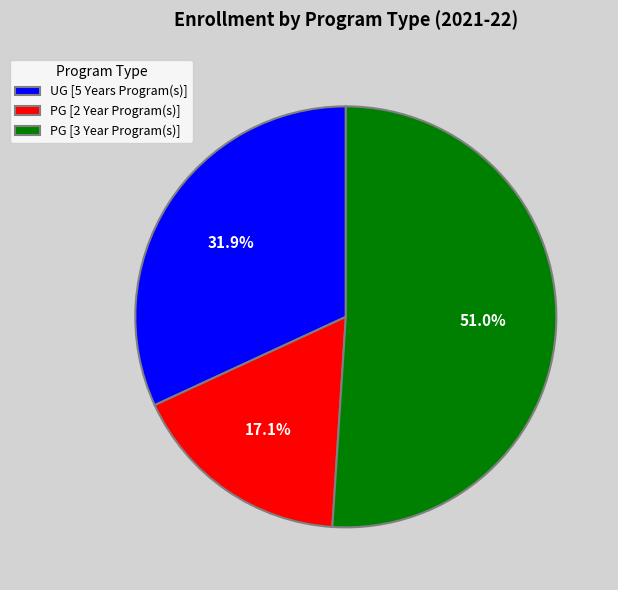

To the nearest percent, what is the average slice percentage?

33%